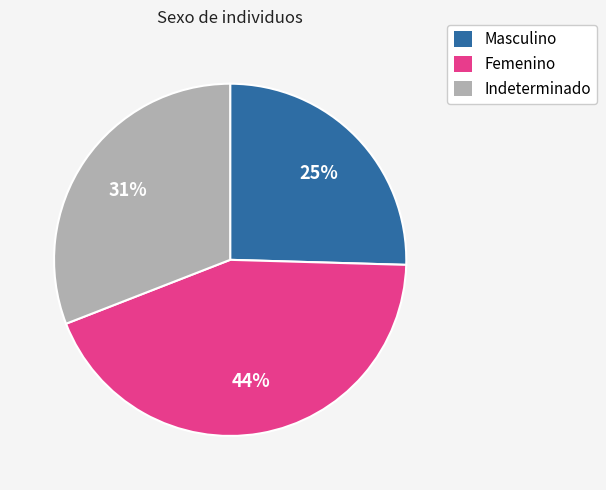

Do Masculino and Indeterminado together represent more than half of the pie?

Yes